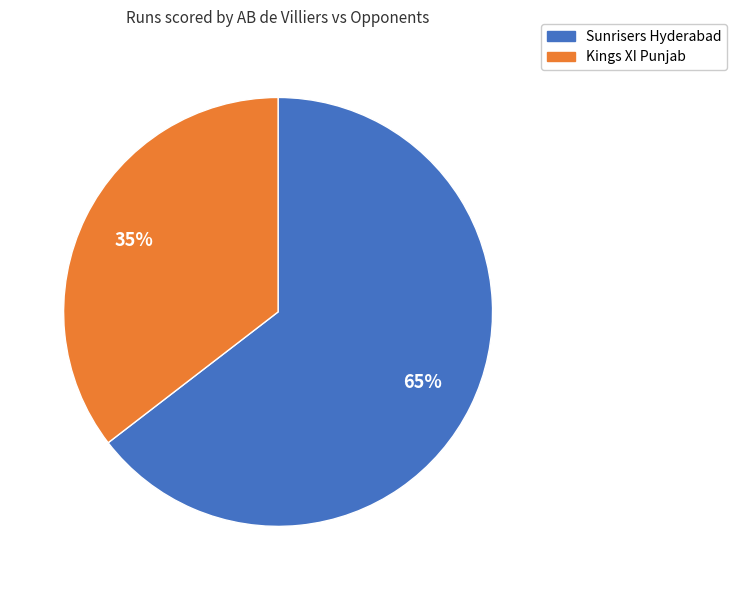

Count the number of slices in the pie.

2